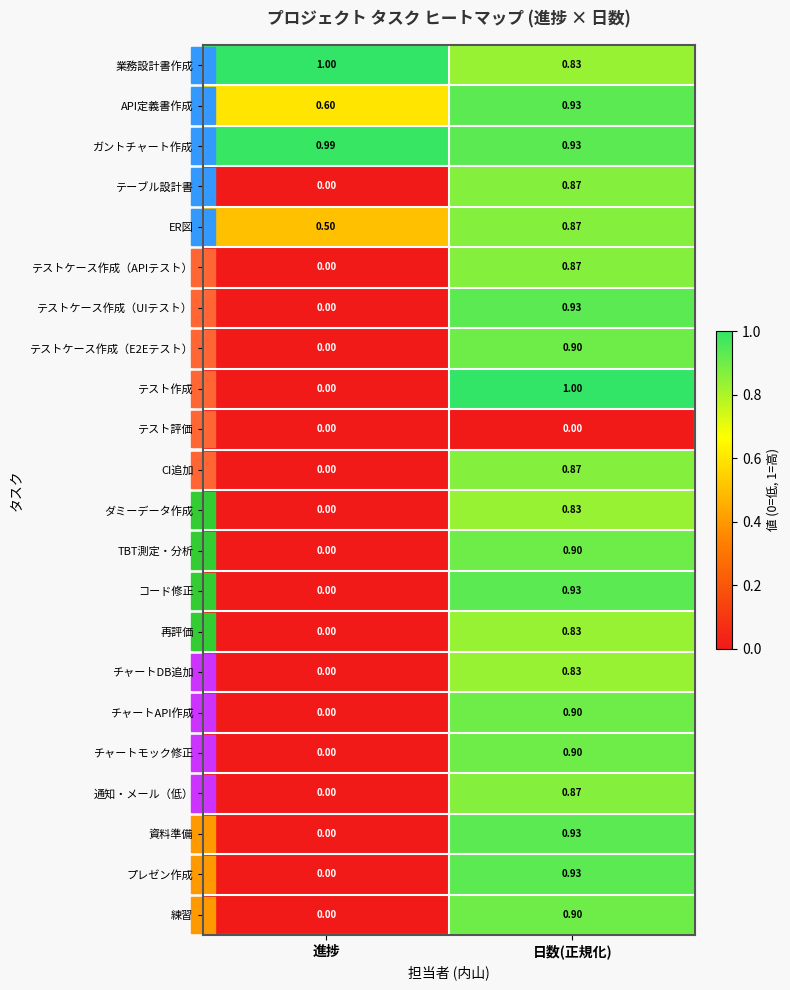

Which series has the widest spread of values?

テスト作成